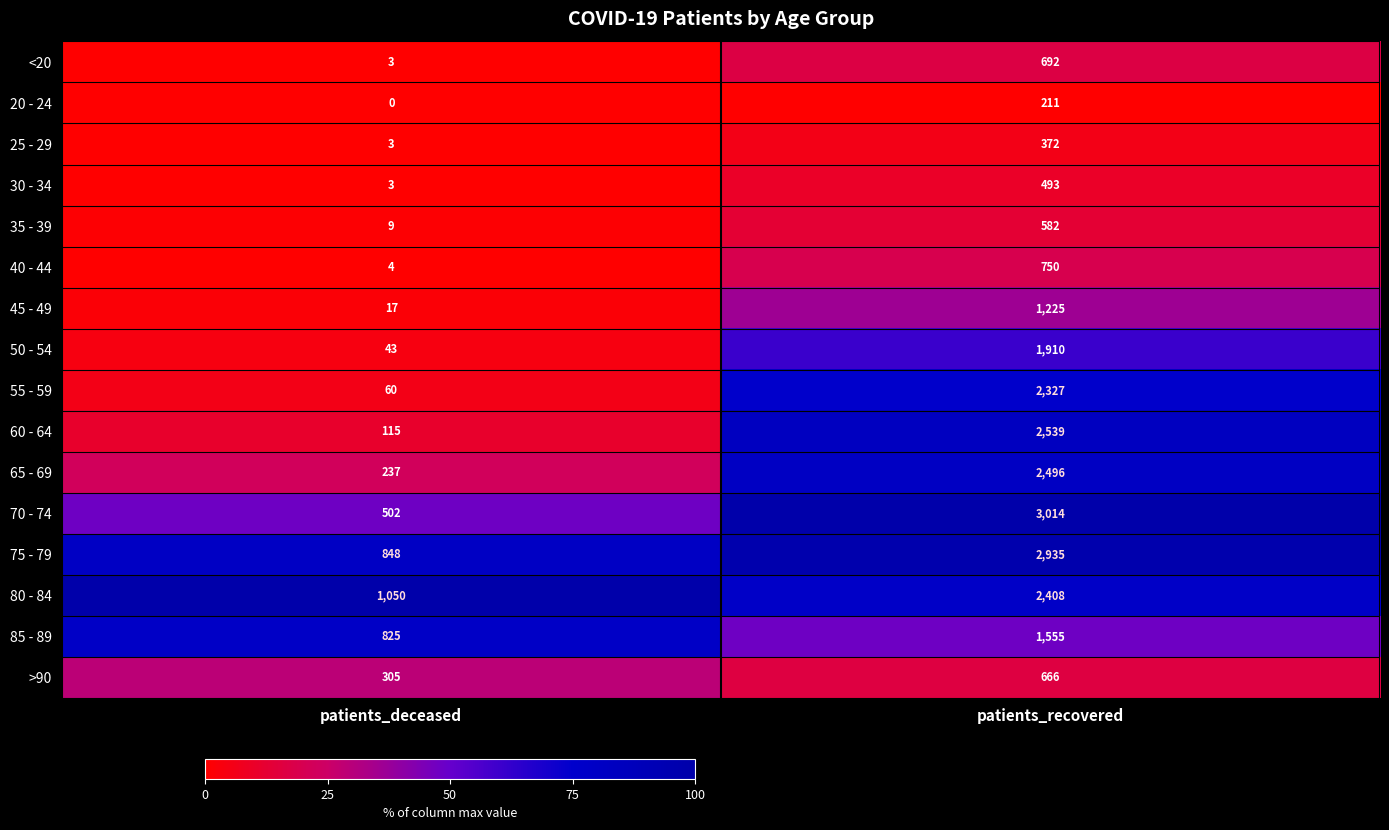

What is the greatest value displayed?

3014